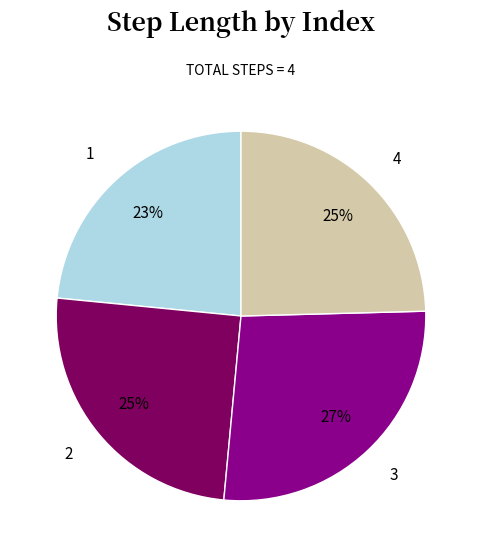

Which has a higher value, 1 or 3?

3